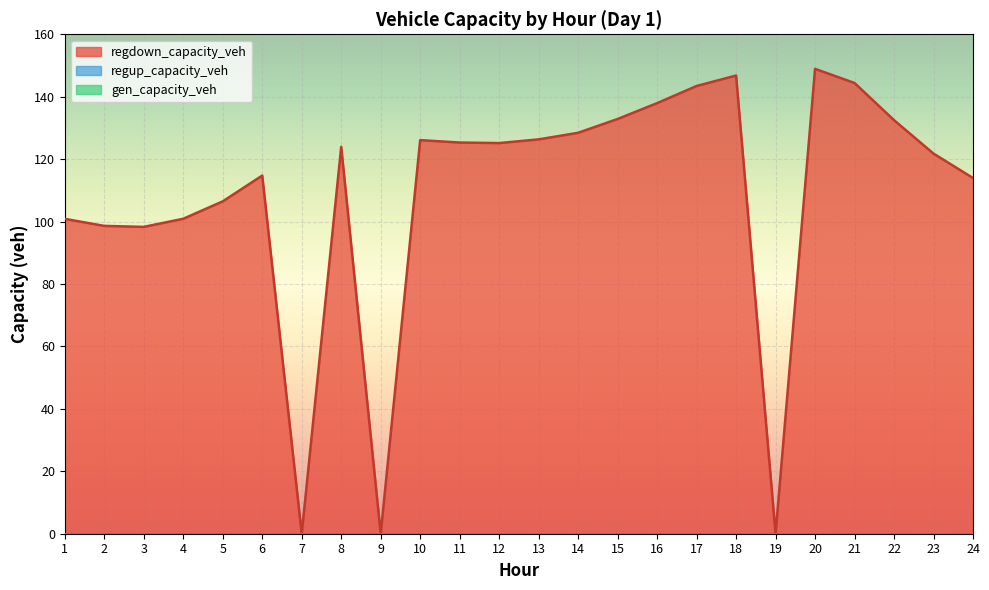

The gen_capacity_veh series shows 0.0 at 9. True or false?

True